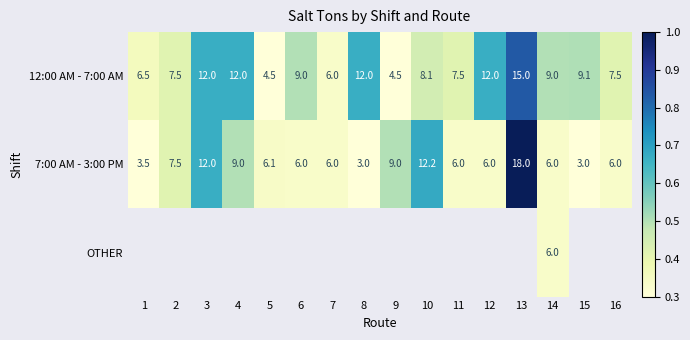

At which label does 7:00 AM - 3:00 PM reach its peak?

13